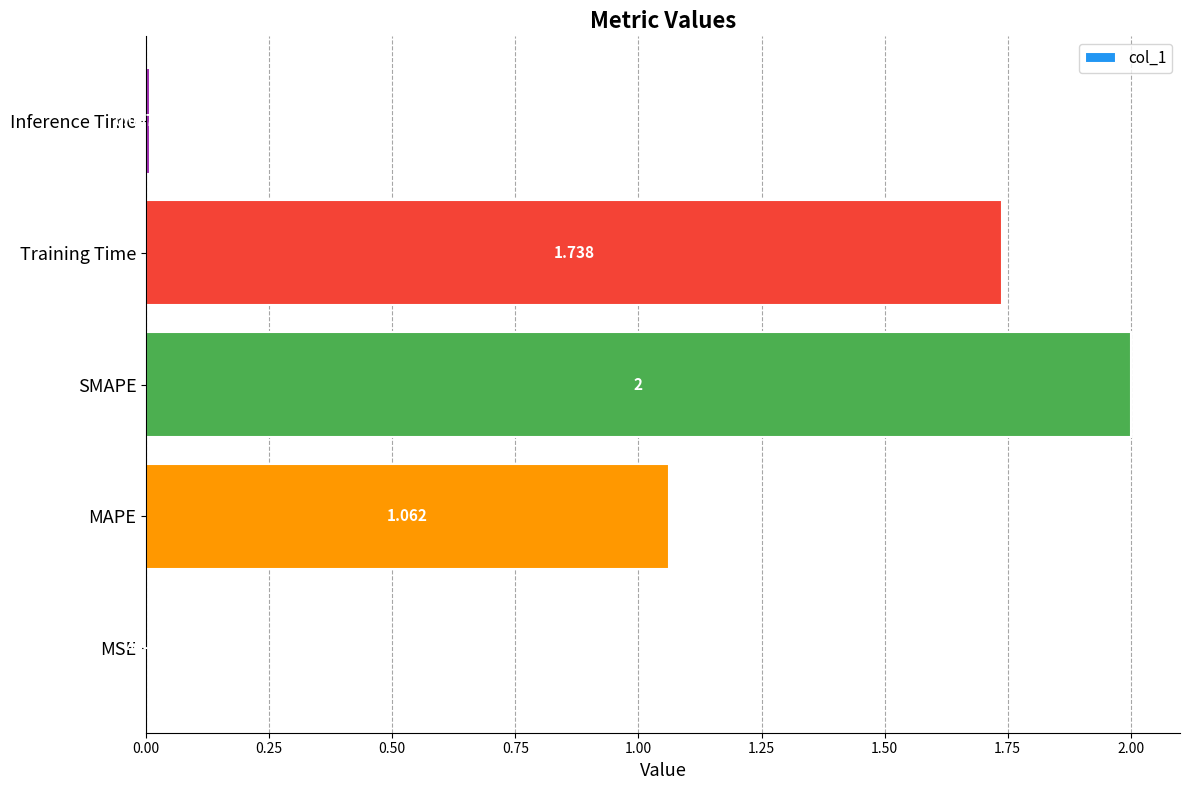

Which has a higher value, SMAPE or MAPE?

SMAPE